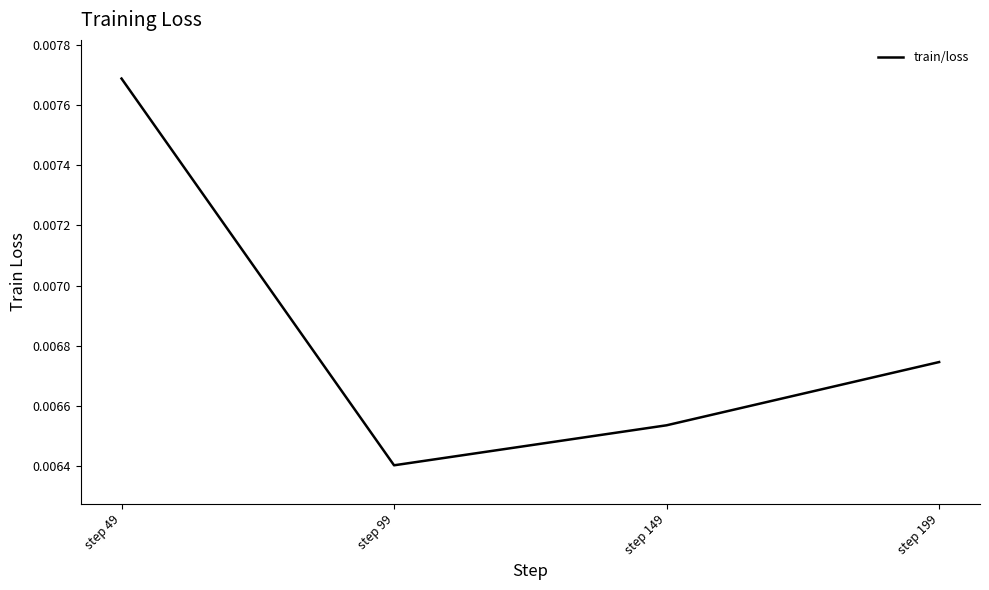

Is this an area chart (filled region under the line)?

No